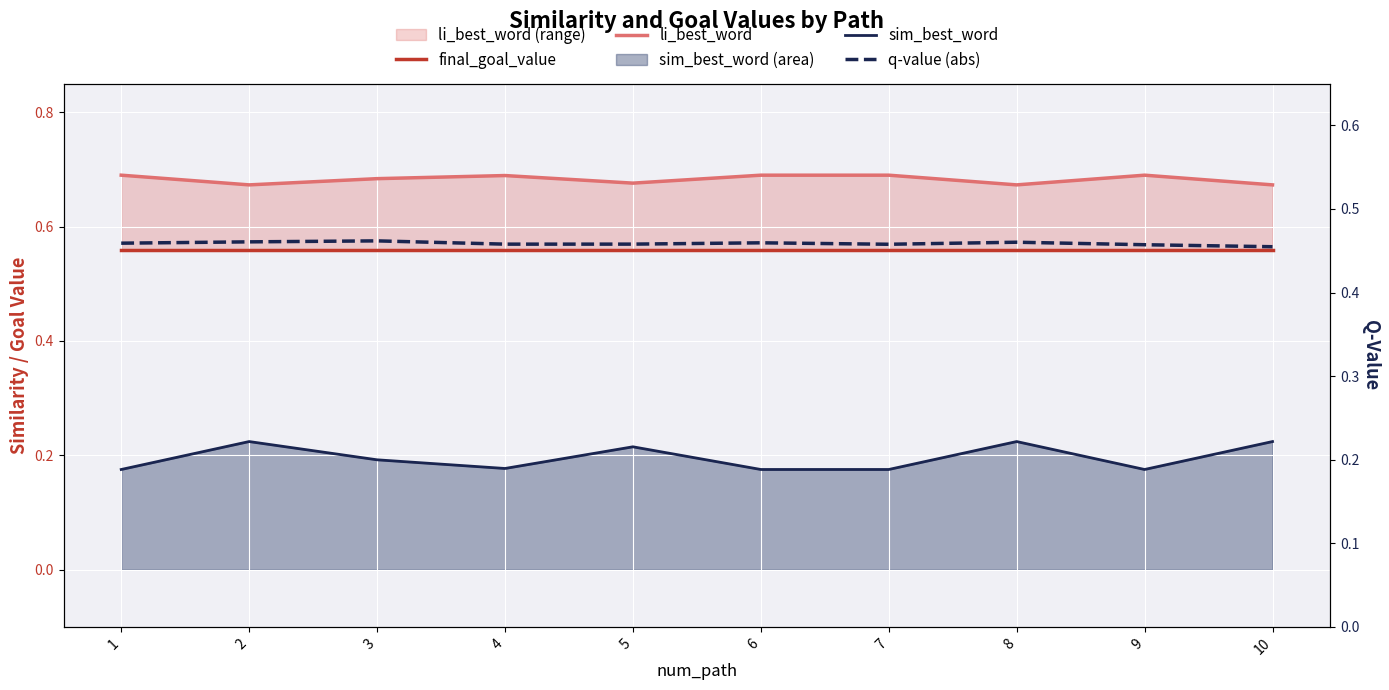

Is it true that q-value (abs) equals 0.5 at 9?

True